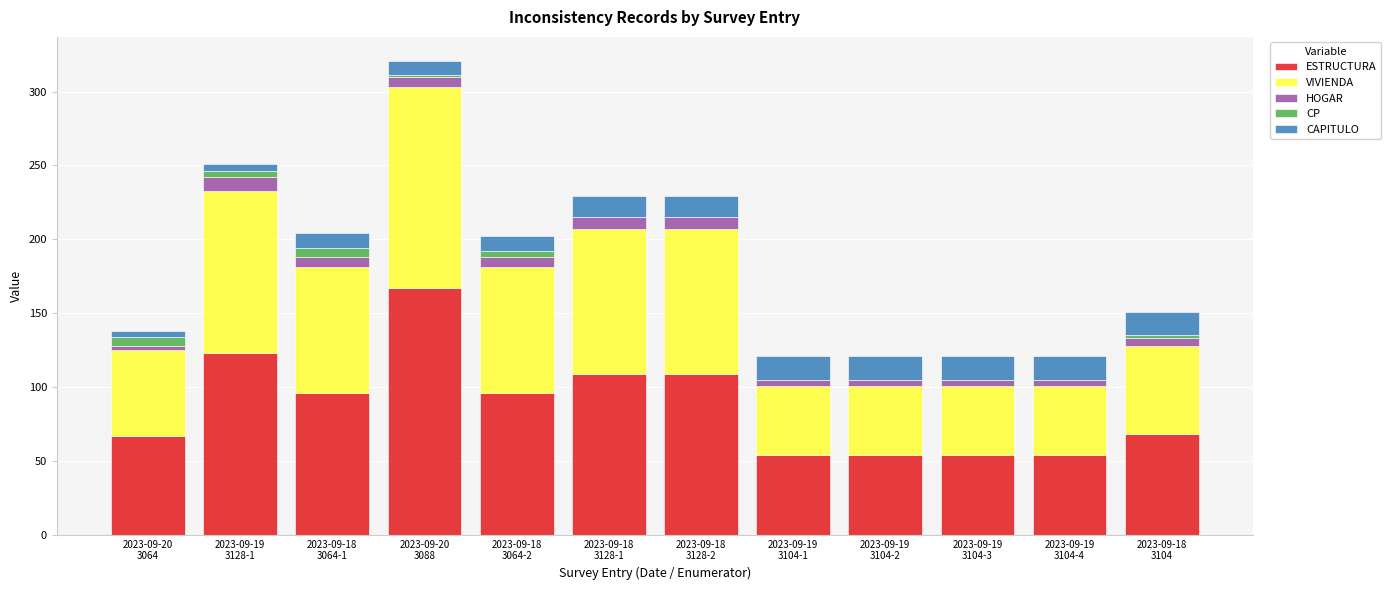

What is the maximum value for ESTRUCTURA?

167